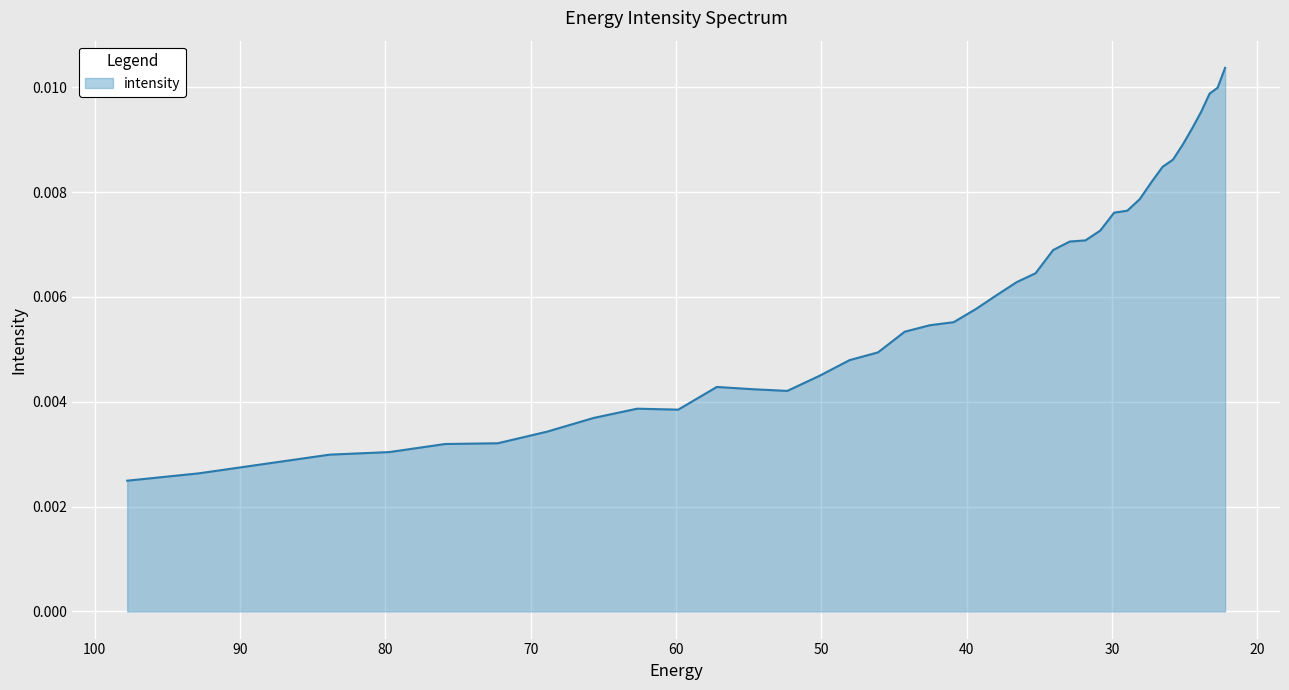

Where is the first local minimum?

59.848106